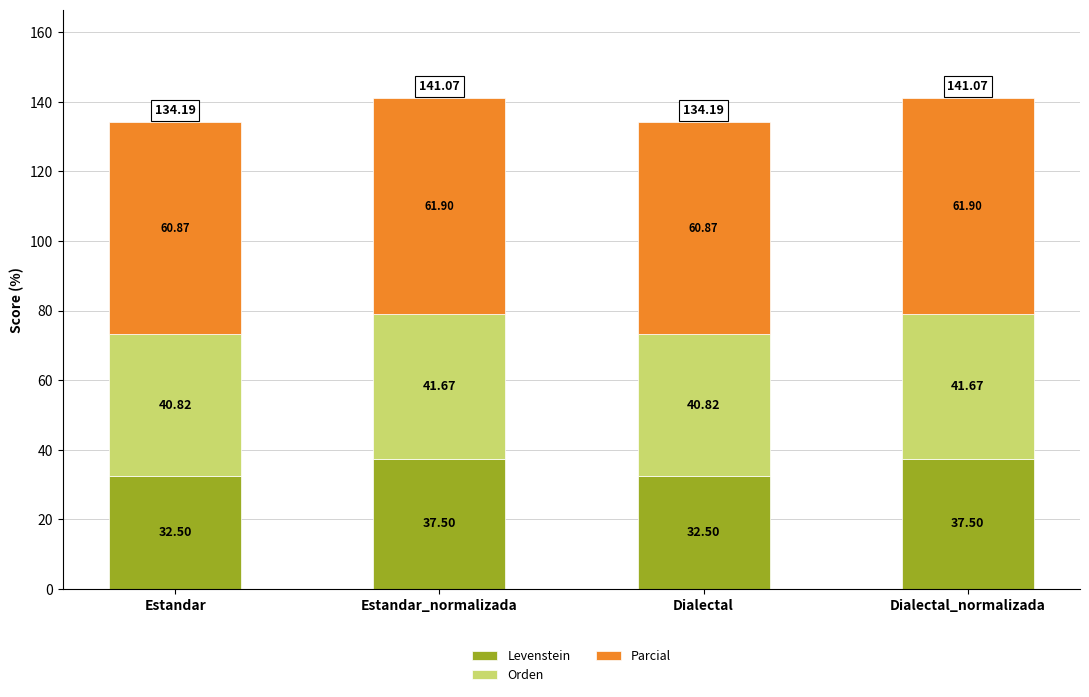

What is the difference between the second highest and minimum values in the Levenstein series?

5.0